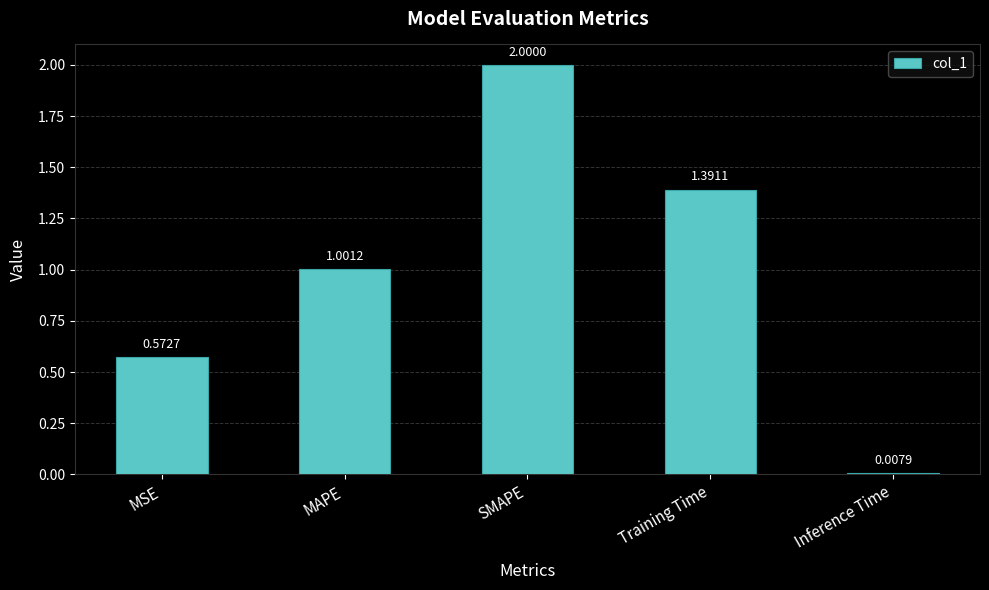

The chart shows a value of 1.0 at MAPE. True or false?

True